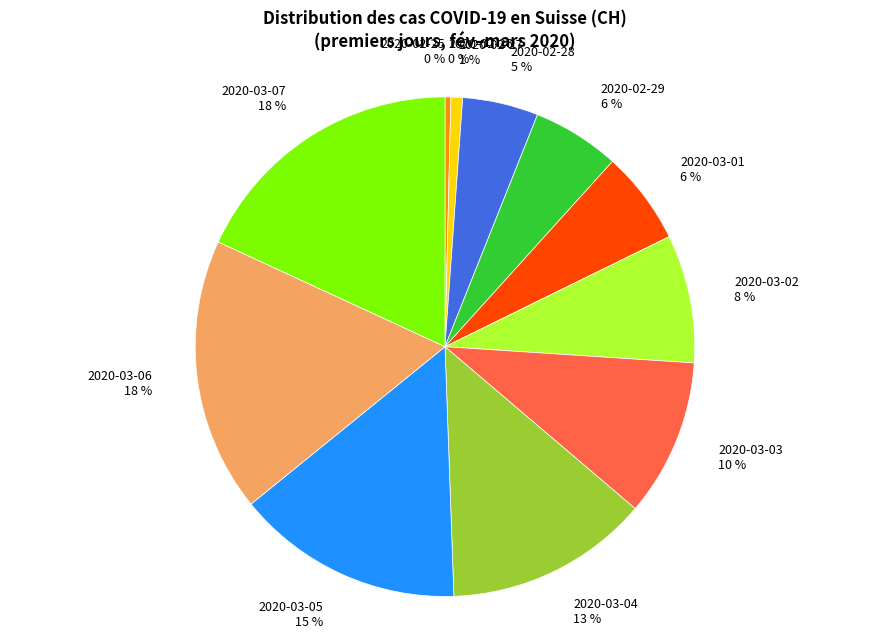

True or false: 2020-03-07 accounts for 25% of the total.

False